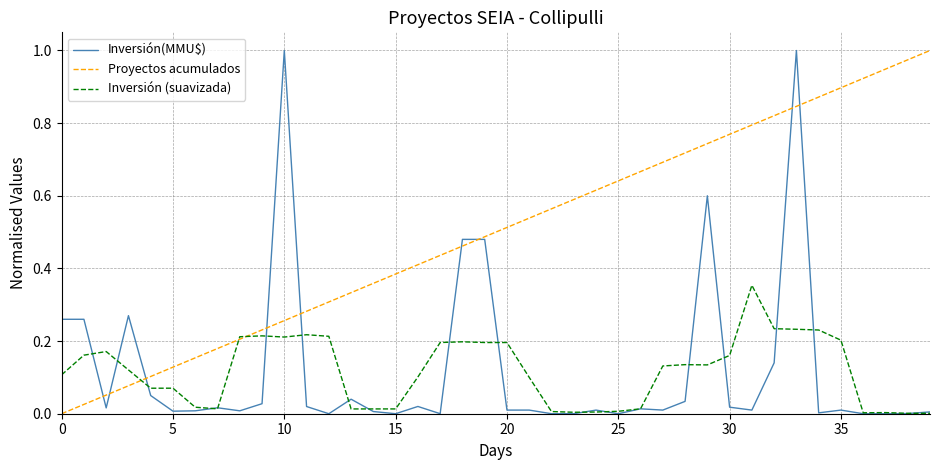

Which series has the largest total across all categories?

Proyectos acumulados